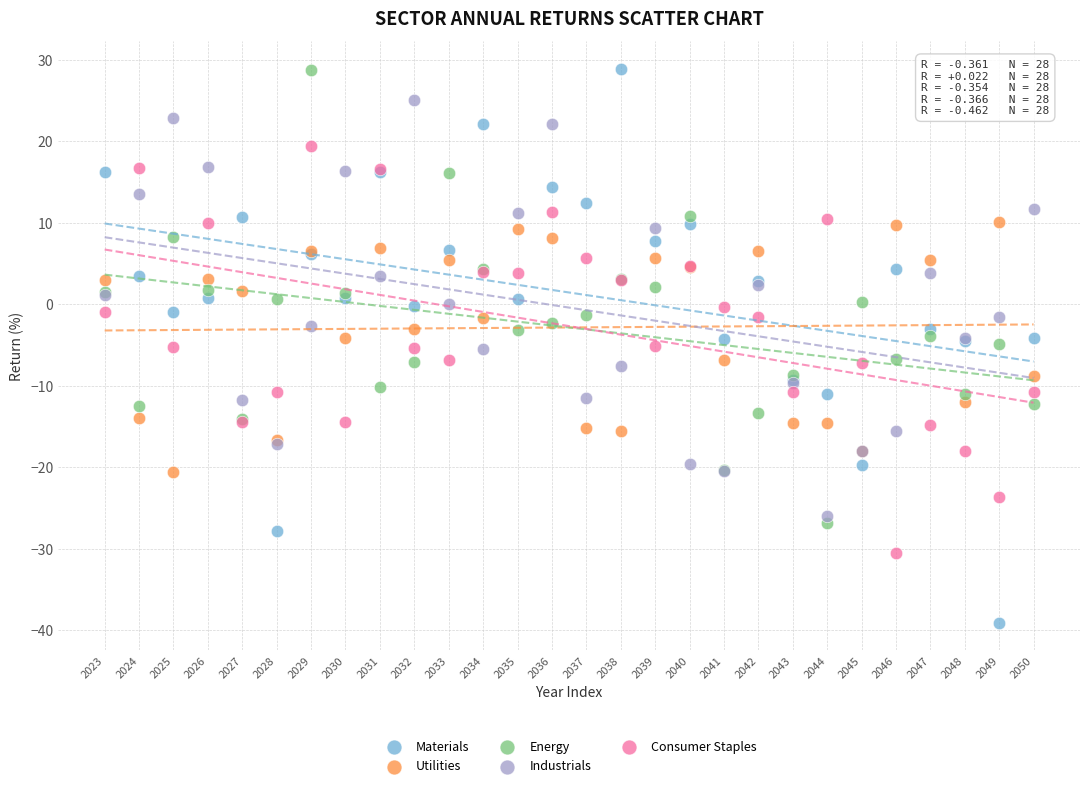

What are all the series names shown in the legend?

Materials, Utilities, Energy, Industrials, Consumer Staples